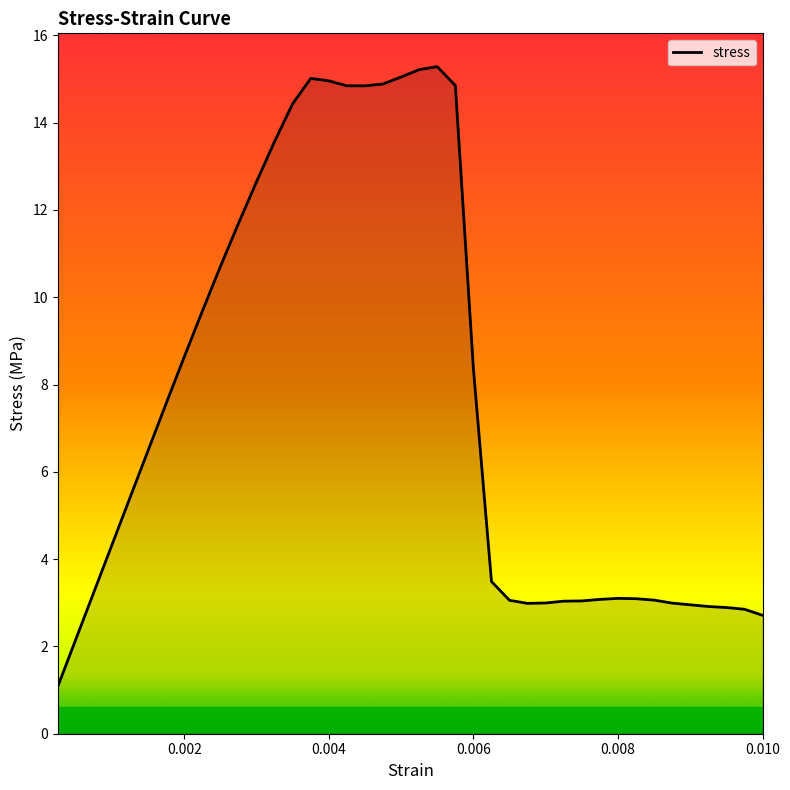

Is this an area chart (filled region under the line)?

No